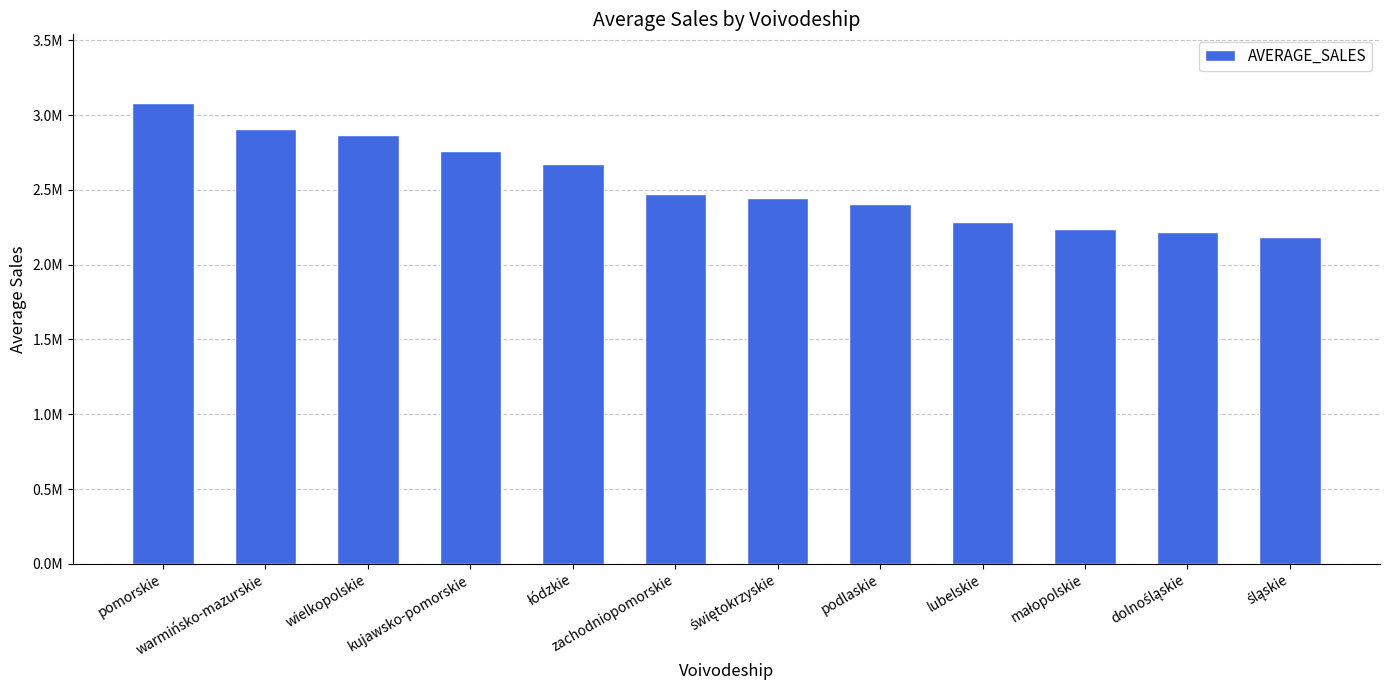

List the labels in order of value, largest first.

pomorskie, warmińsko-mazurskie, wielkopolskie, kujawsko-pomorskie, łódzkie, zachodniopomorskie, świętokrzyskie, podlaskie, lubelskie, małopolskie, dolnośląskie, śląskie